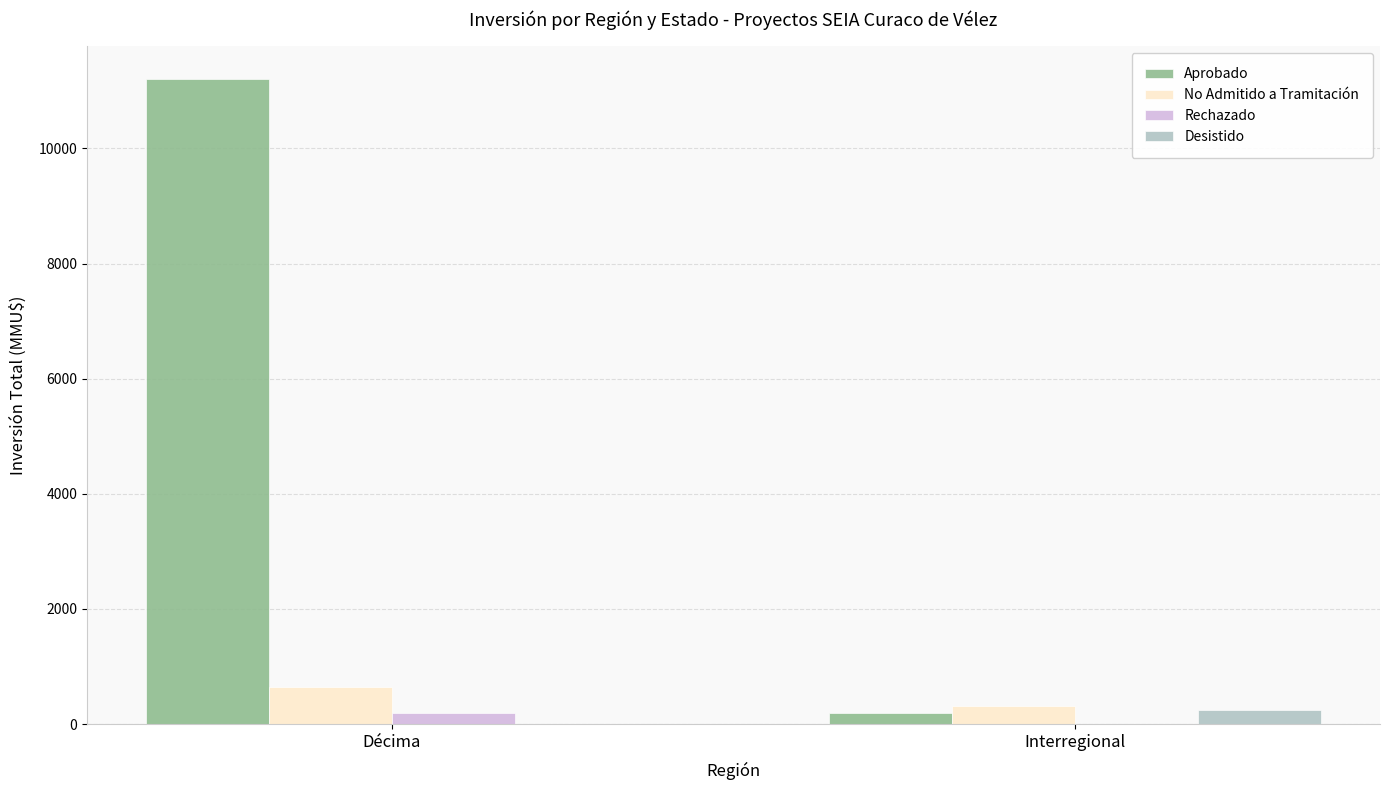

Which series changed the most between Décima and Interregional?

Aprobado